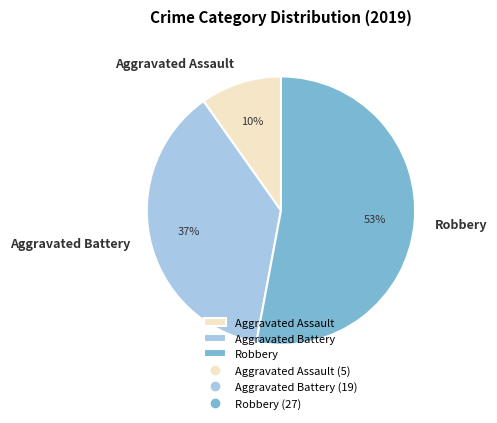

To the nearest percent, what is the difference between the largest and smallest slice percentages?

43%